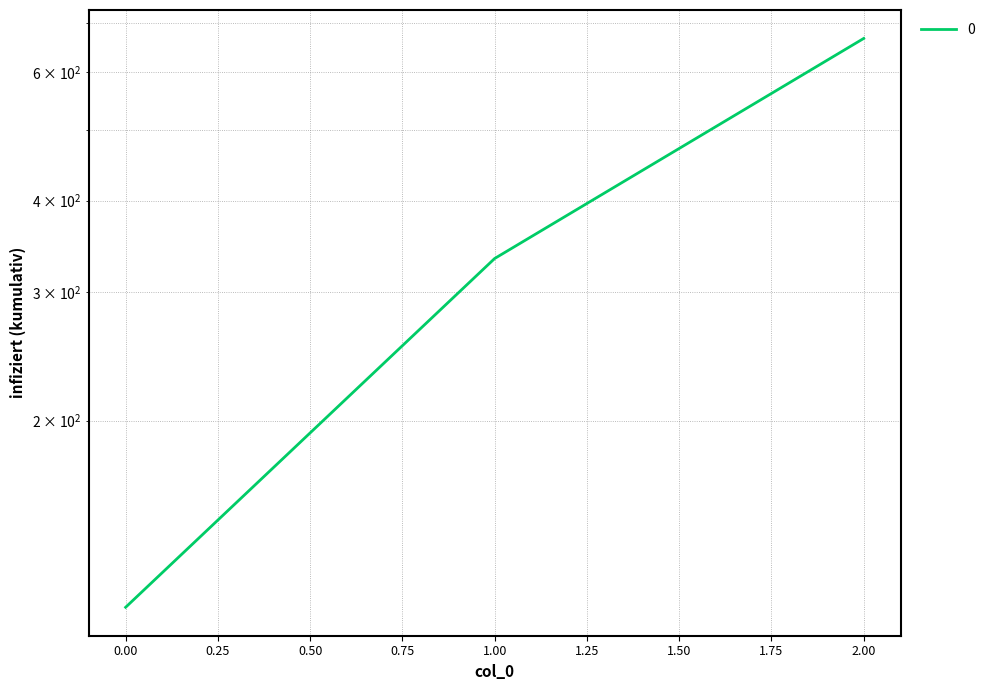

Reading left to right, list all the values displayed in this chart.

111.1	333.3	666.7